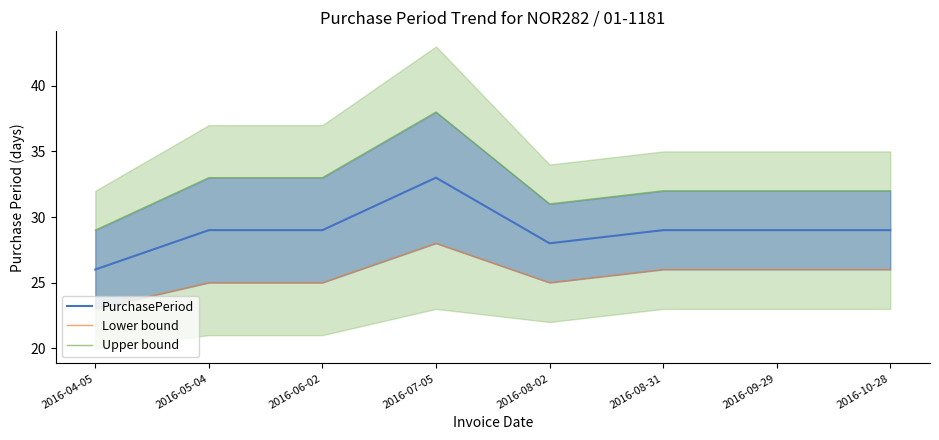

True or false: PurchasePeriod has more than 2 points higher than both neighbors.

False